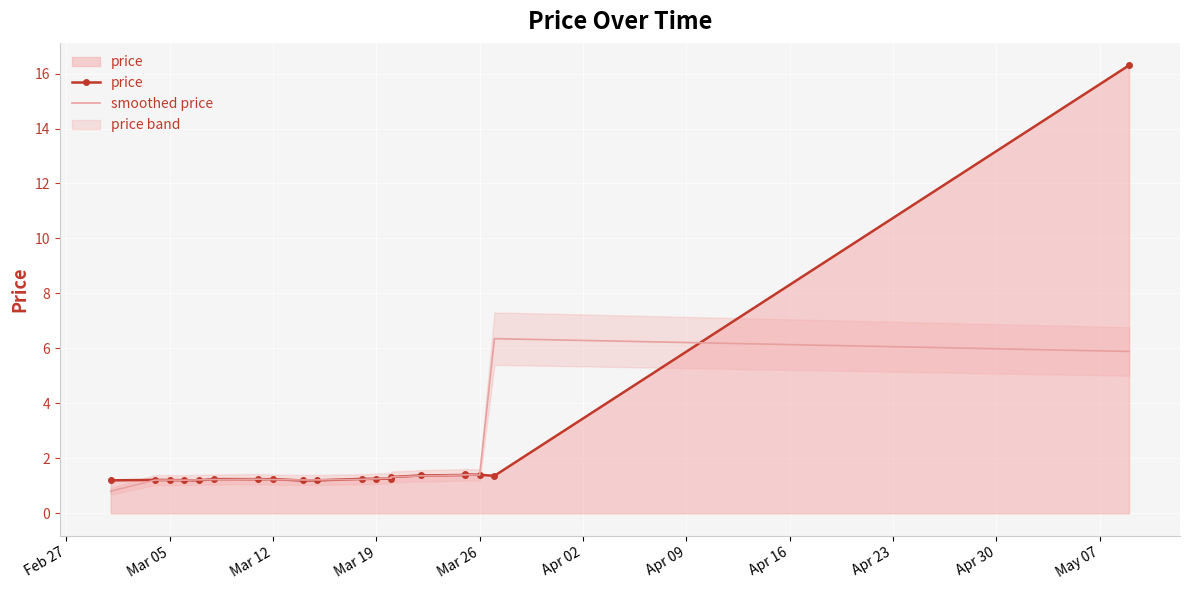

What is the sum of all price values?

40.5